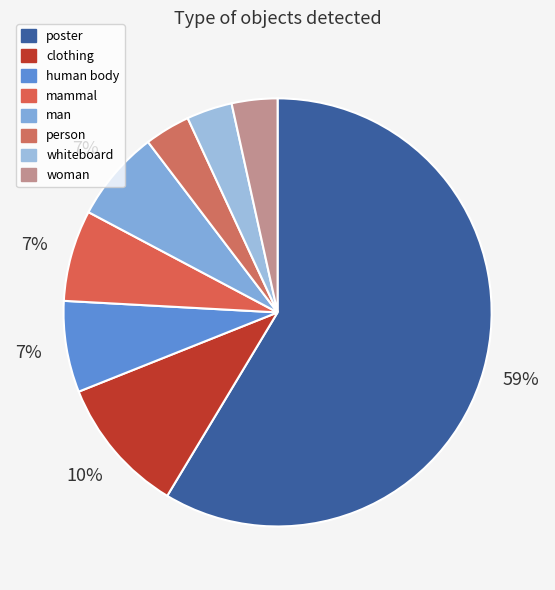

Is there a majority slice in this chart?

Yes